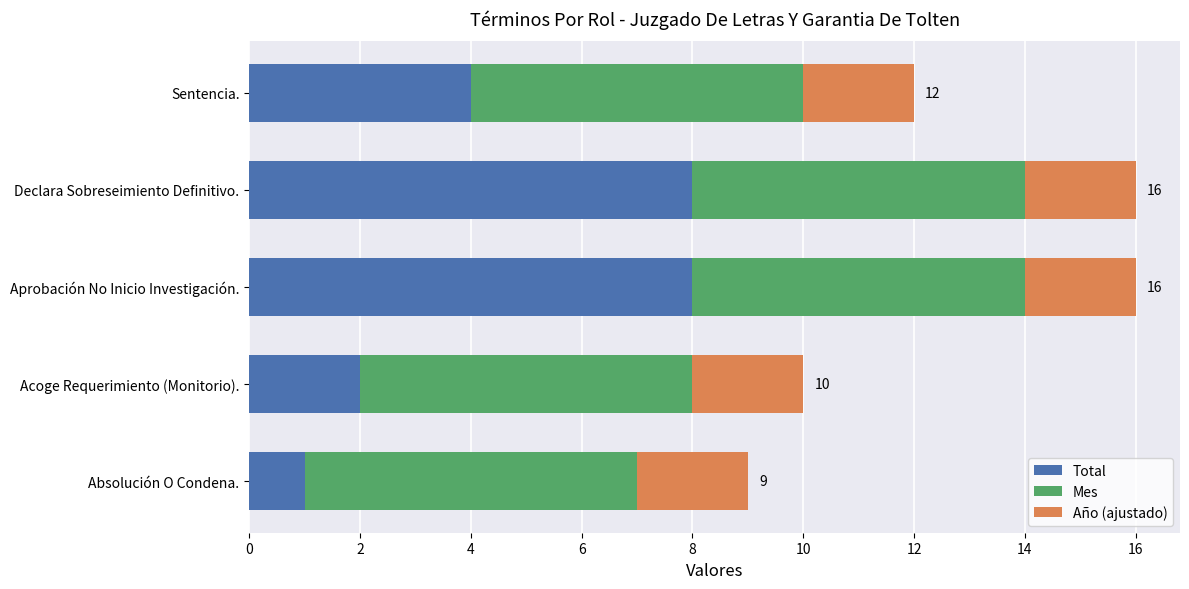

What is the maximum value for Total?

8